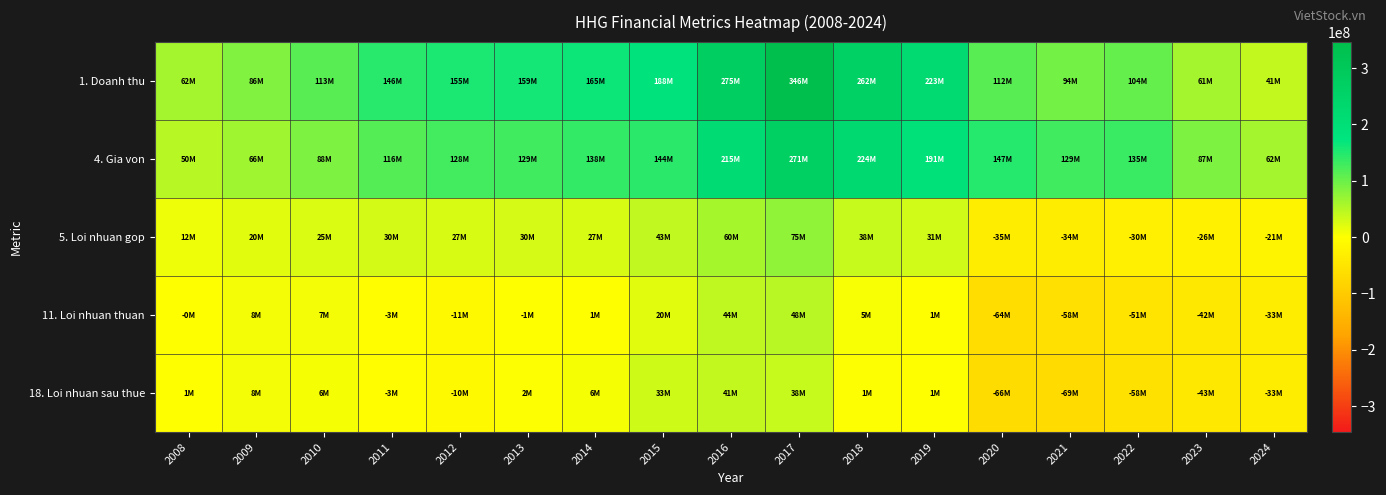

Count the number of categories in the chart.

17